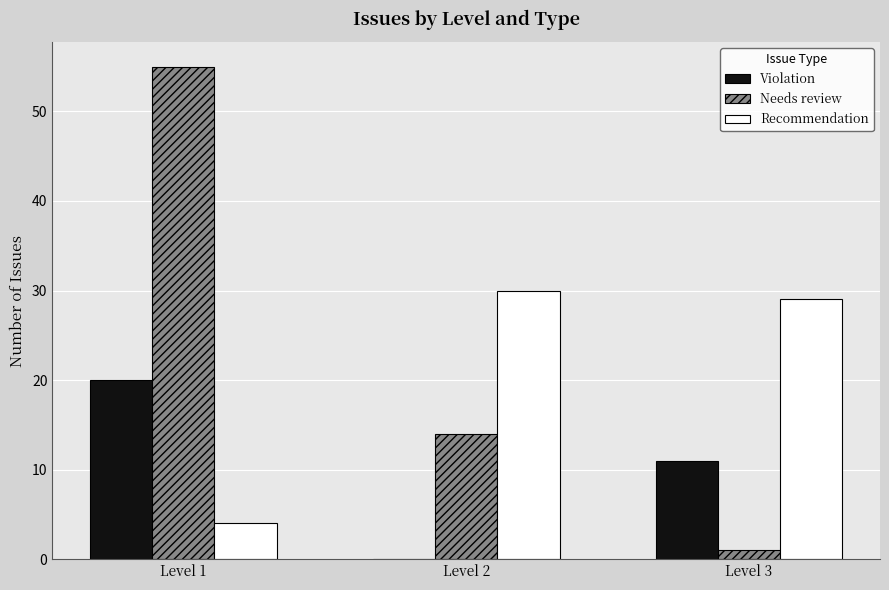

Read the Recommendation value at Level 2.

30